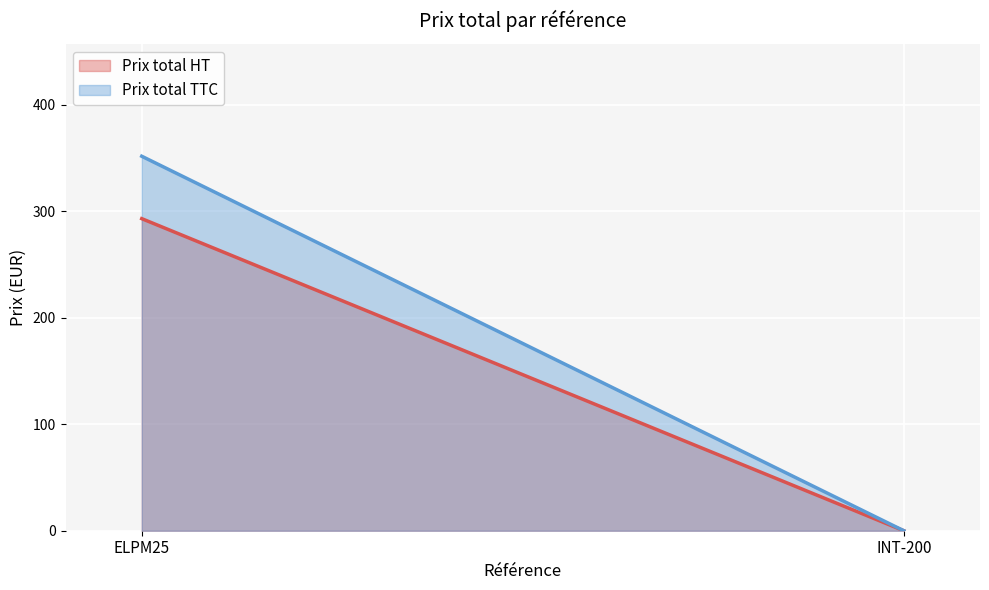

The Prix total TTC series shows 351.6 at ELPM25. True or false?

True